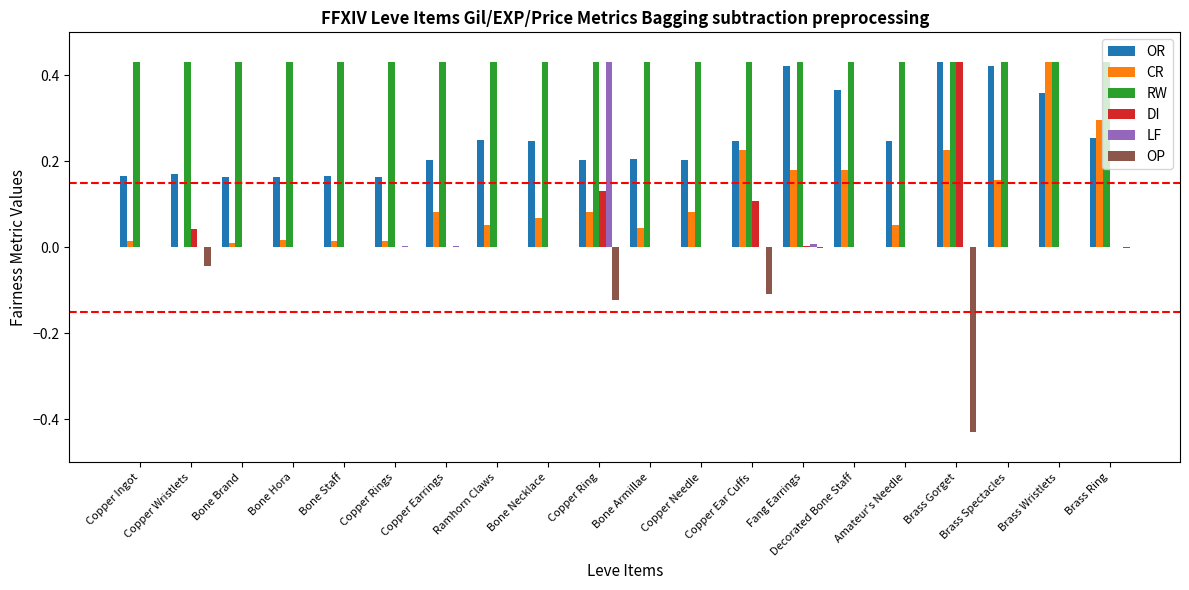

What is the total value across all series at Brass Gorget?

1.1